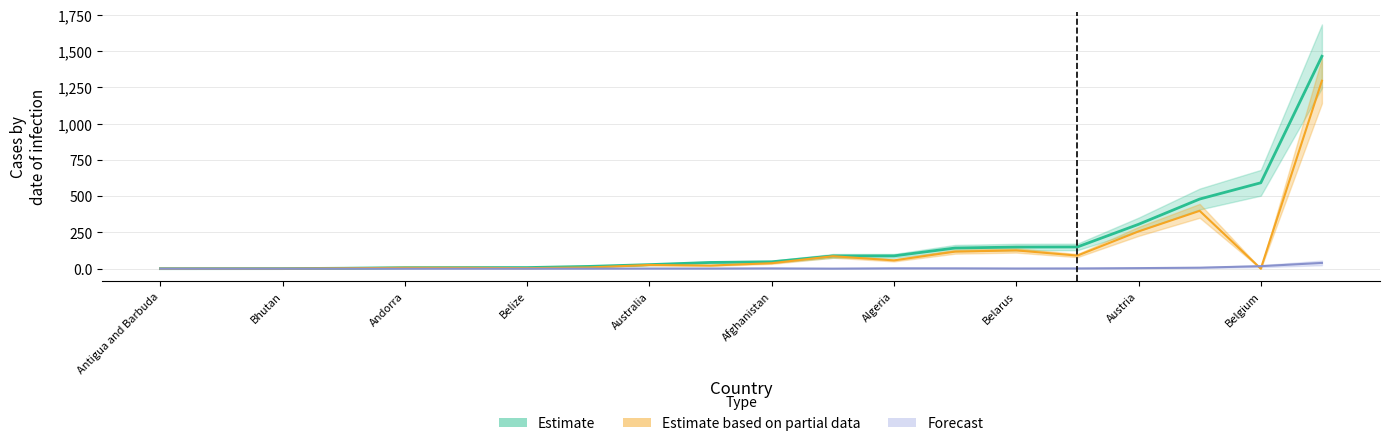

What is the maximum value shown in the chart?

1463.1